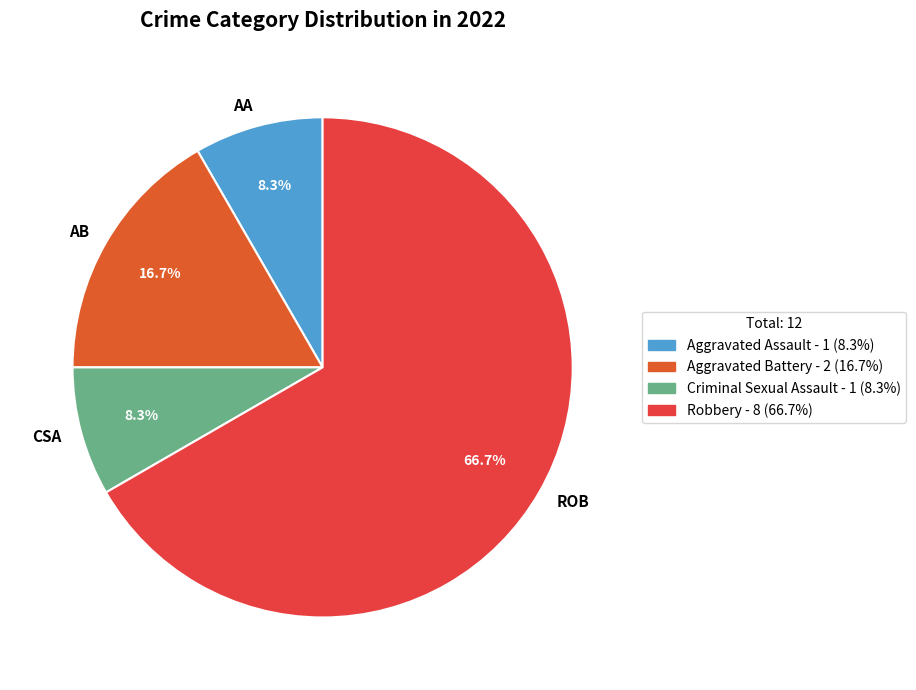

Is there any slice that represents more than half of the pie?

Yes